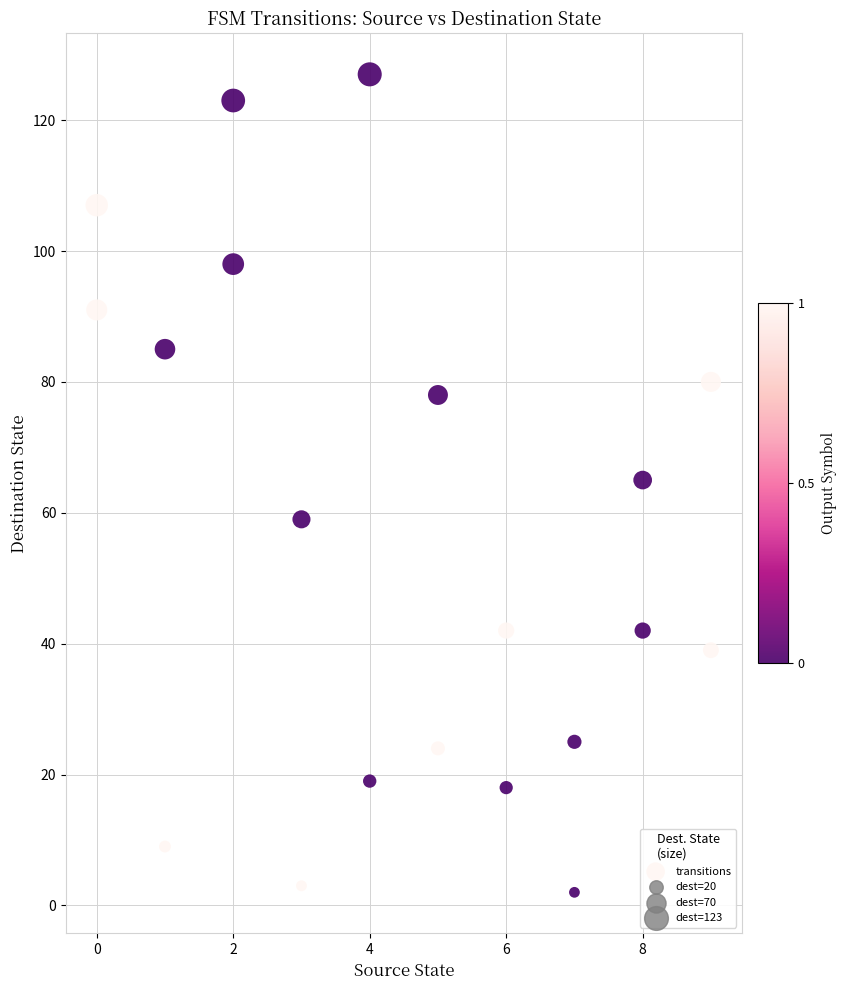

What is the range of X values (max minus min)?

9